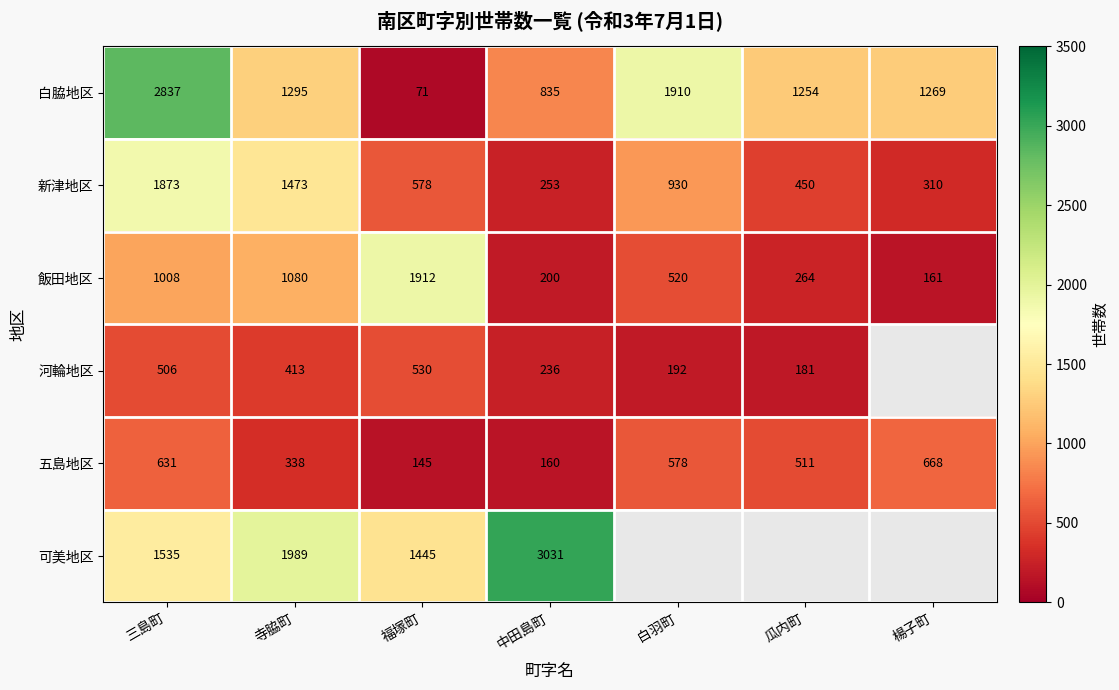

Where is 可美地区 nearest to the value 2238?

寺脇町